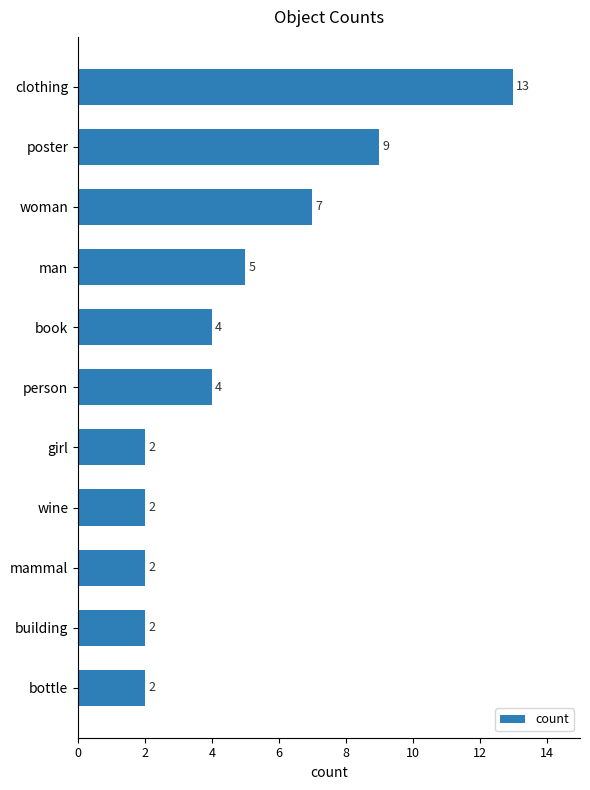

What is the value of the 6th bar from the top?

4